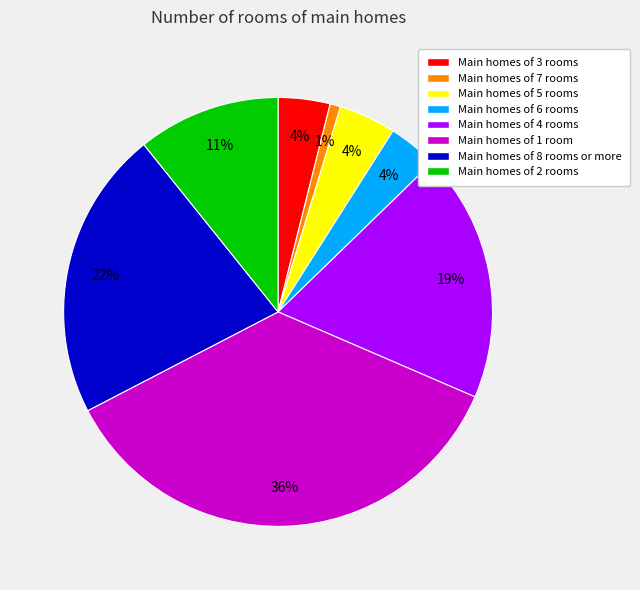

Is the sum of Main homes of 3 rooms and Main homes of 6 rooms greater than half?

No